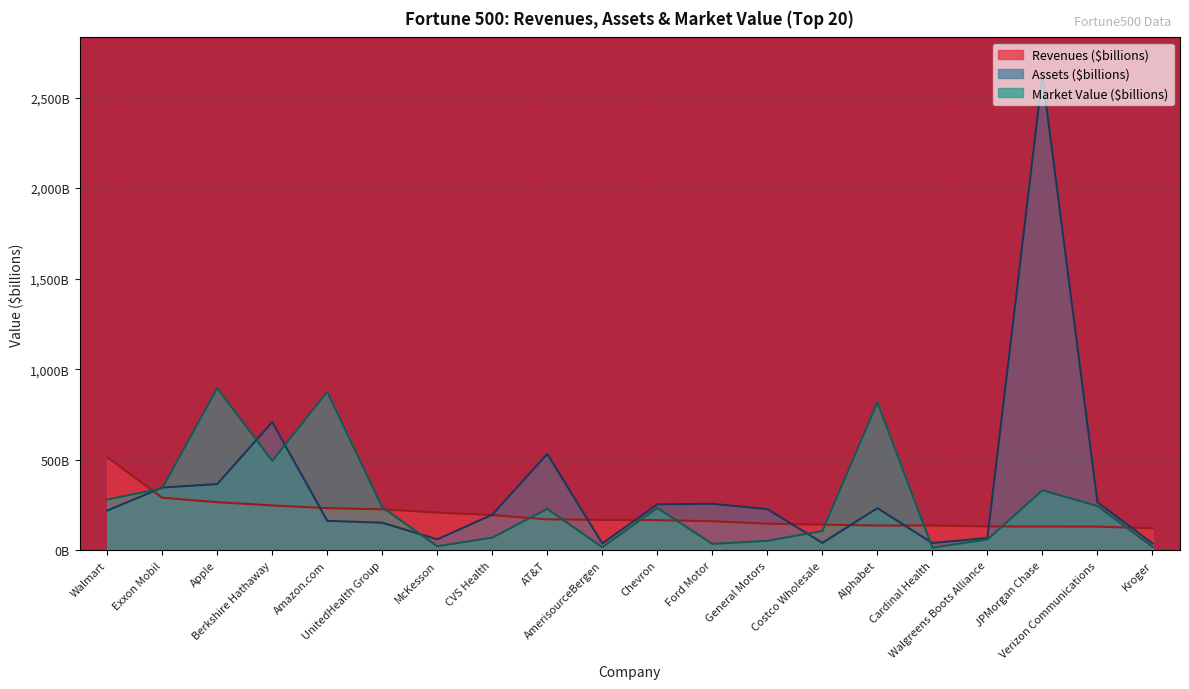

Which has a higher value, Costco Wholesale or UnitedHealth Group?

UnitedHealth Group